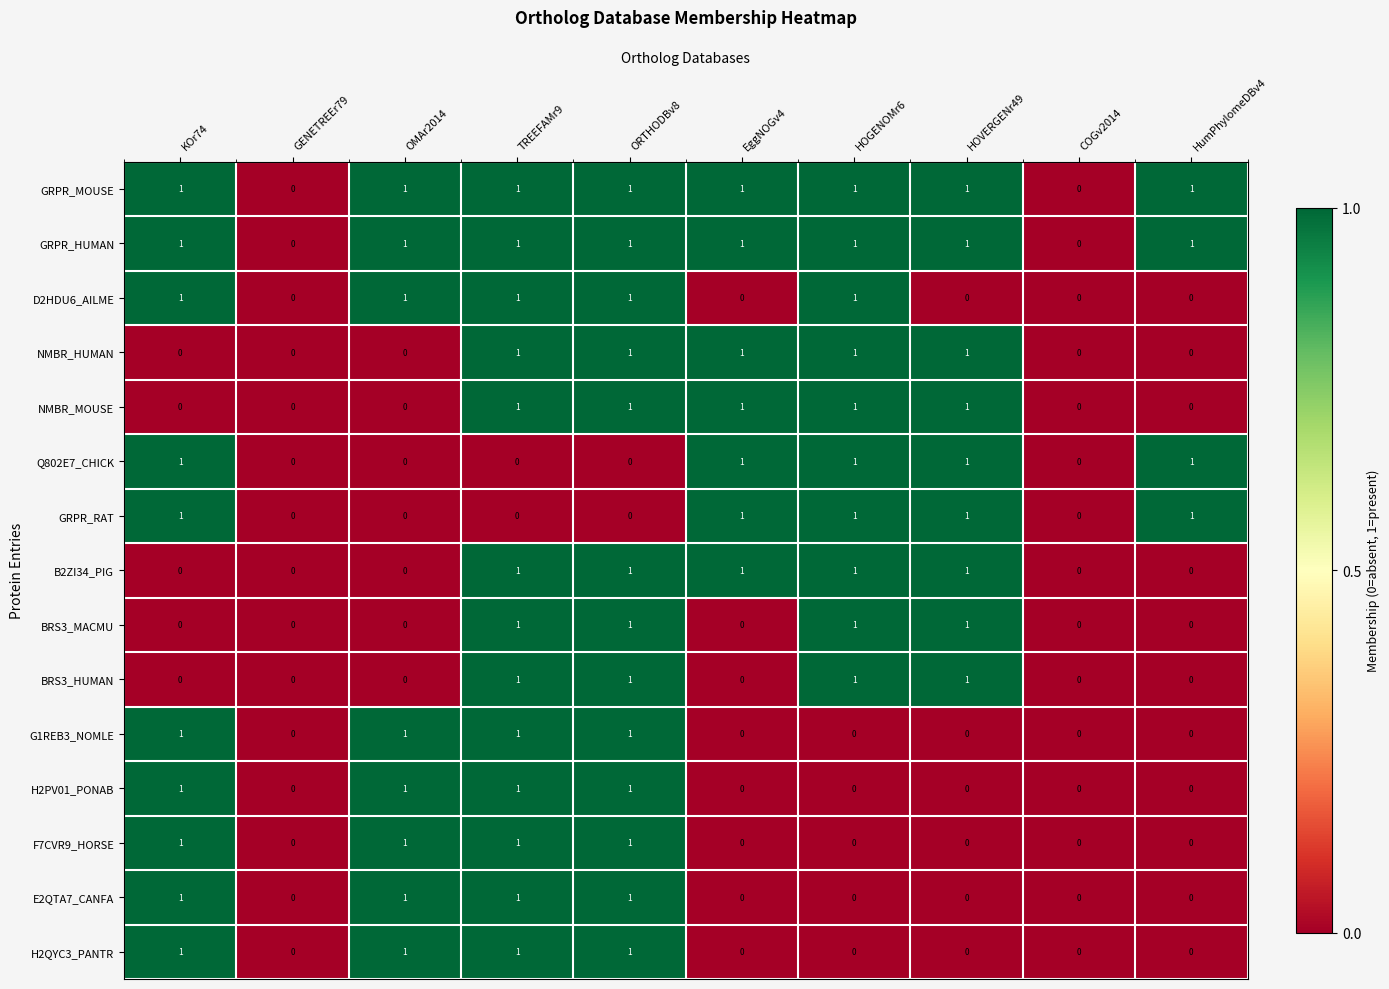

The D2HDU6_AILME series shows 2 at HOGENOMr6. True or false?

False